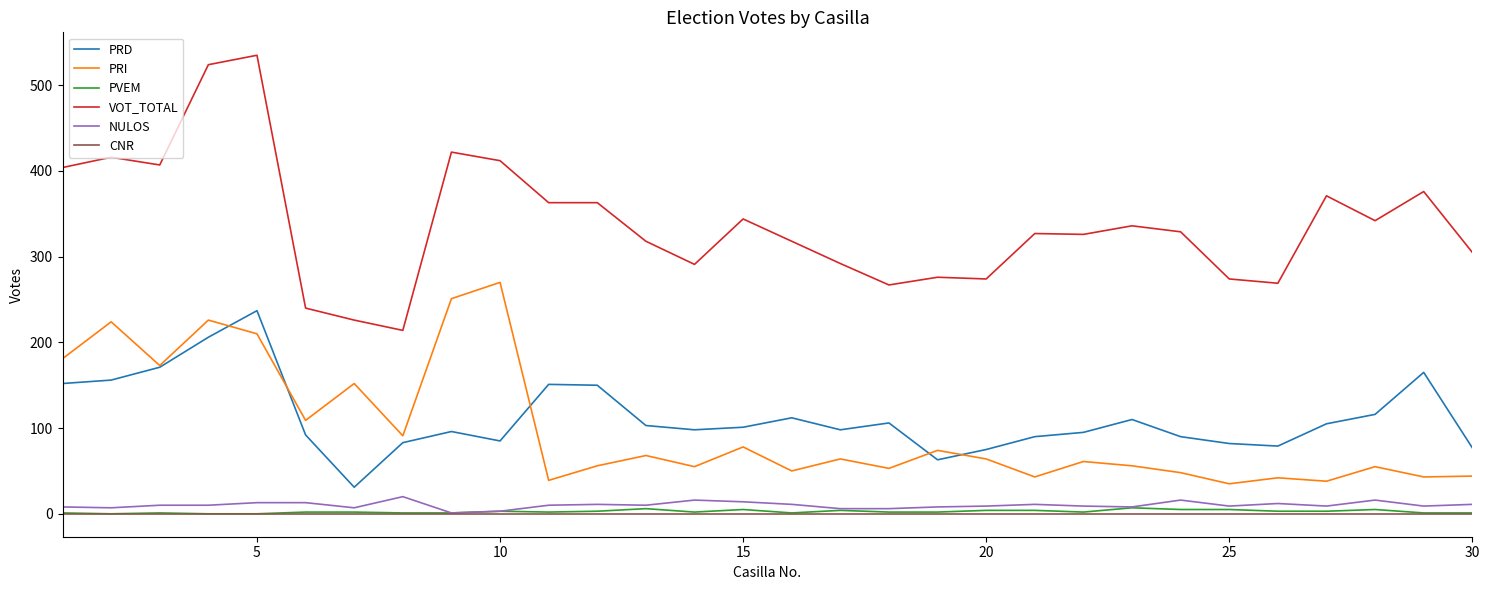

True or false: CNR and VOT_TOTAL cross at least once.

False